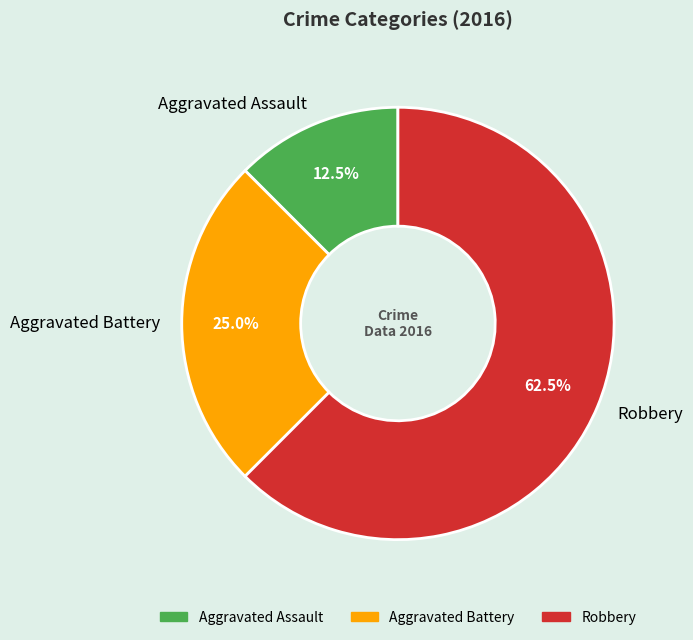

Rank the categories by value from highest to lowest.

Robbery, Aggravated Battery, Aggravated Assault